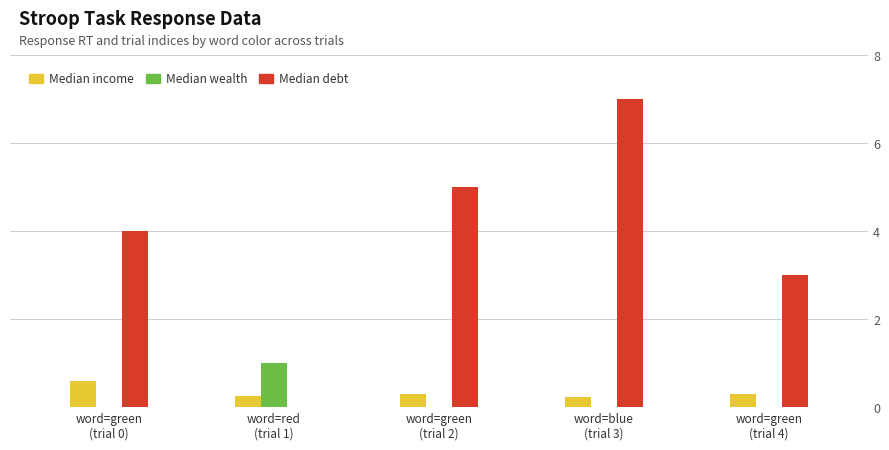

Does the chart contain stacked bars?

No